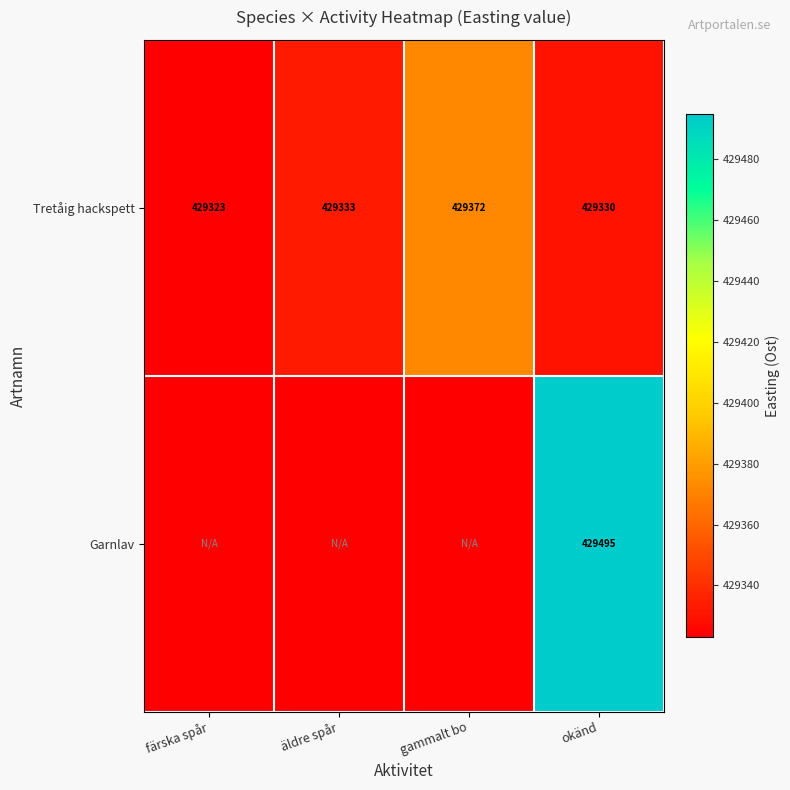

What is the sum of the Tretåig hackspett values at okänd and gammalt bo?

858702.0